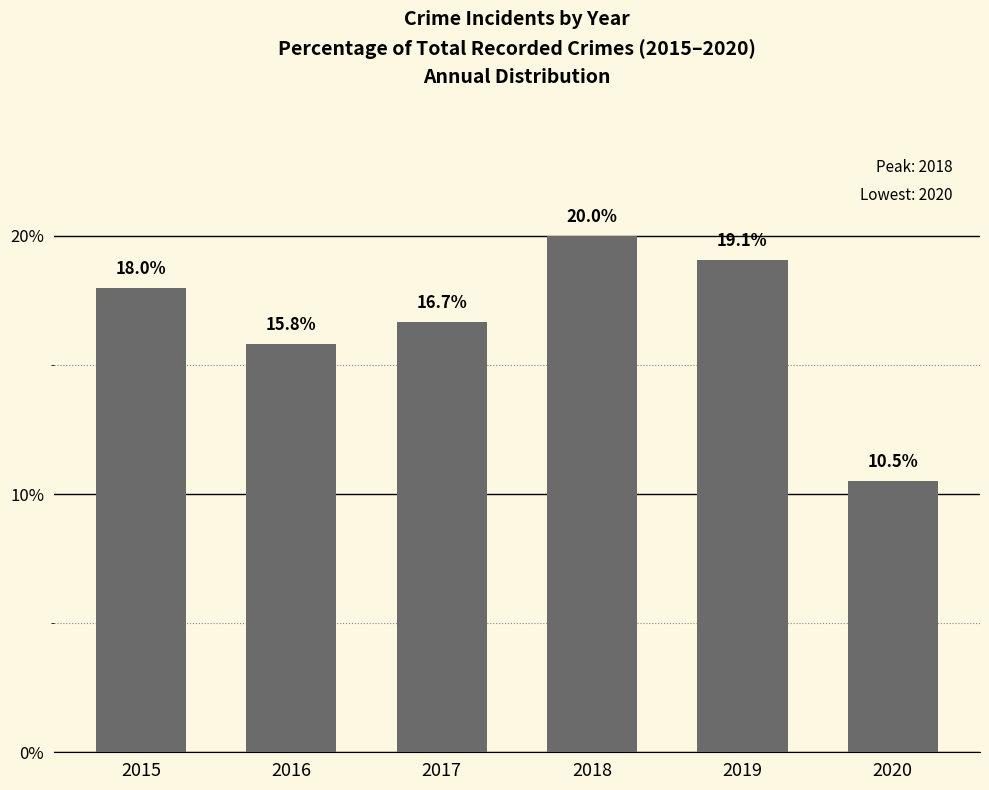

What is the difference between the values at 2017 and 2020?

6.2